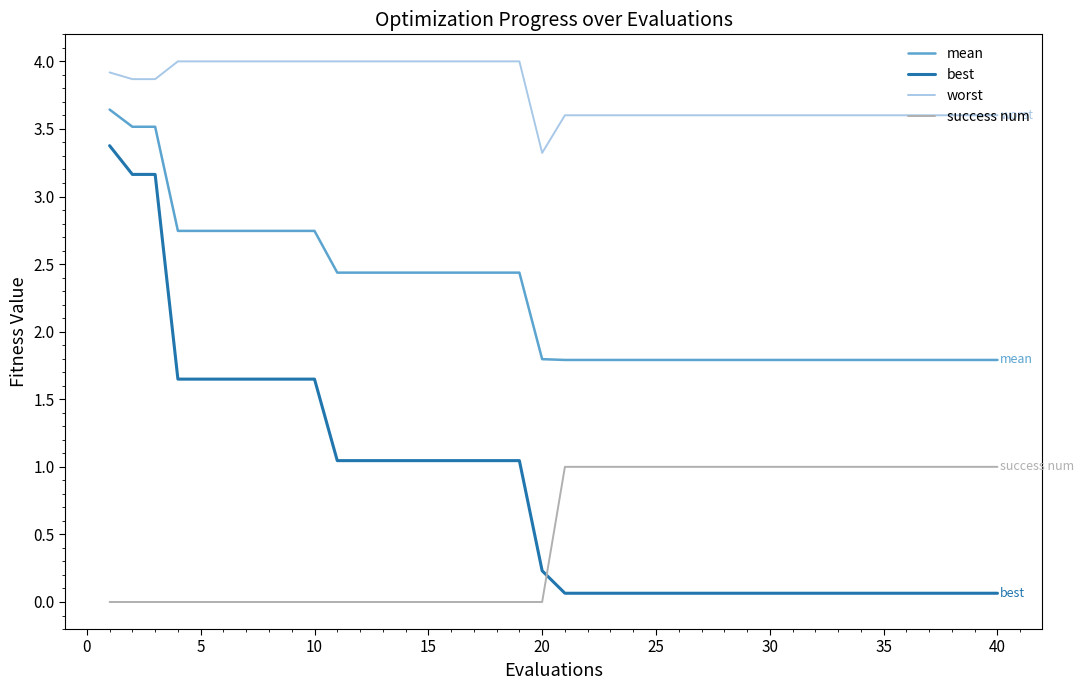

At how many categories does at least one series exceed 2?

40